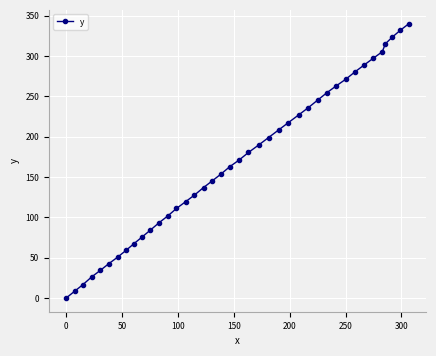

True or false: the data has more than 0 interior local peaks.

False